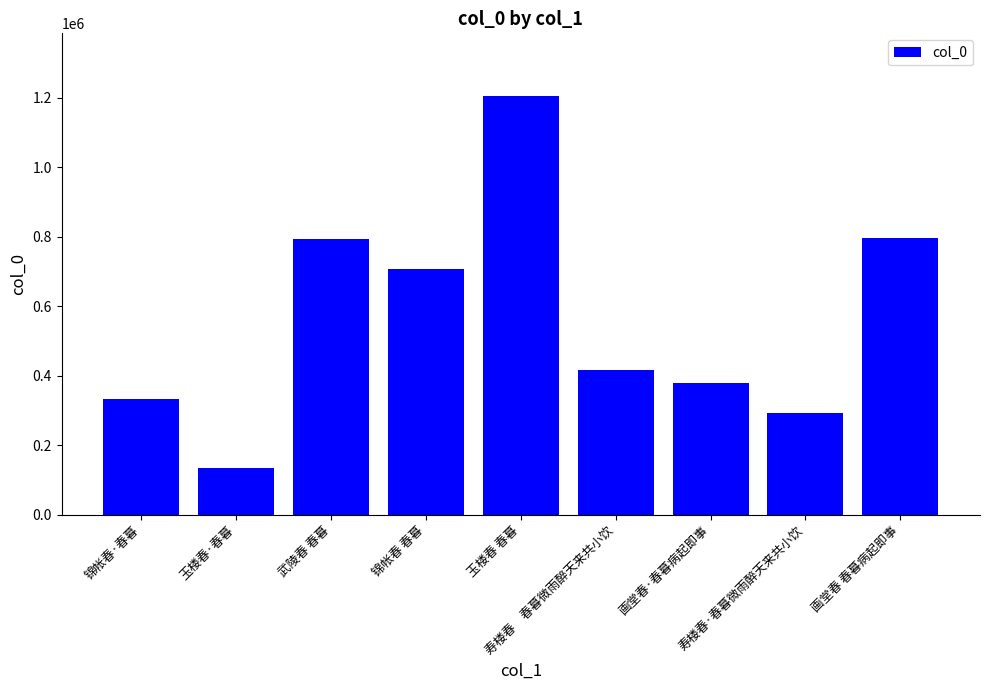

How many distinct data groups are displayed?

1